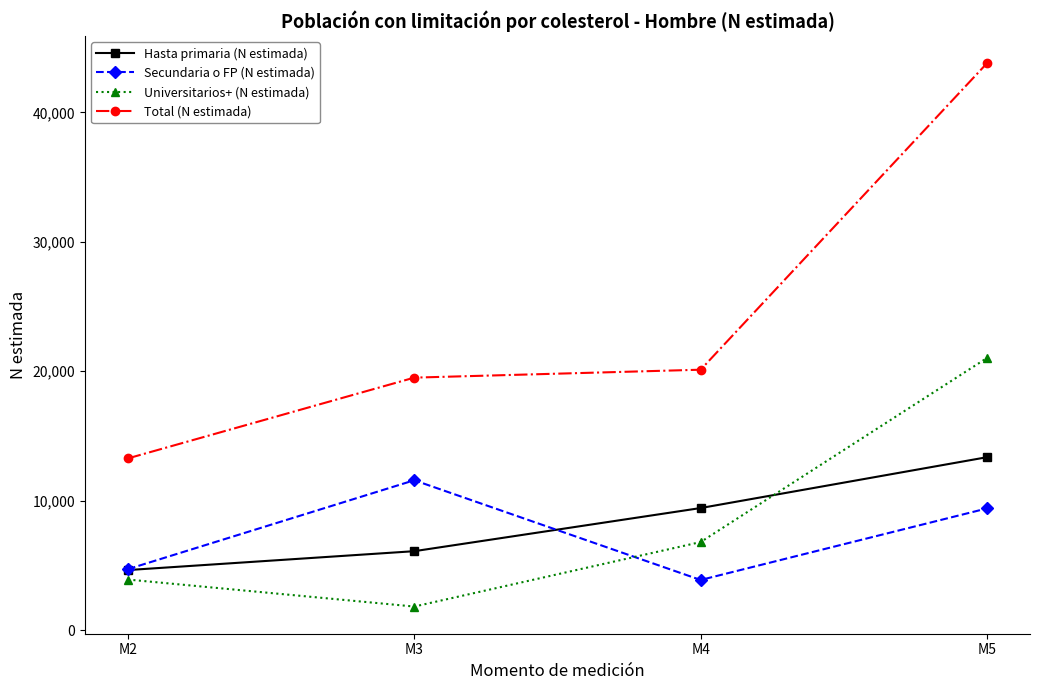

What is the difference between the highest and lowest values at M2?

9358